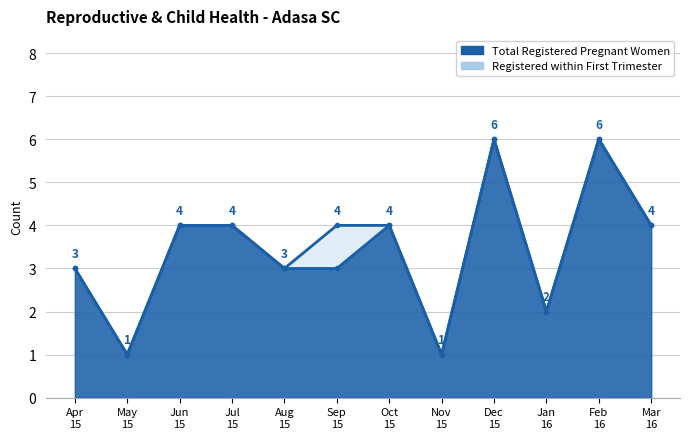

How many categories are shown in the chart?

12